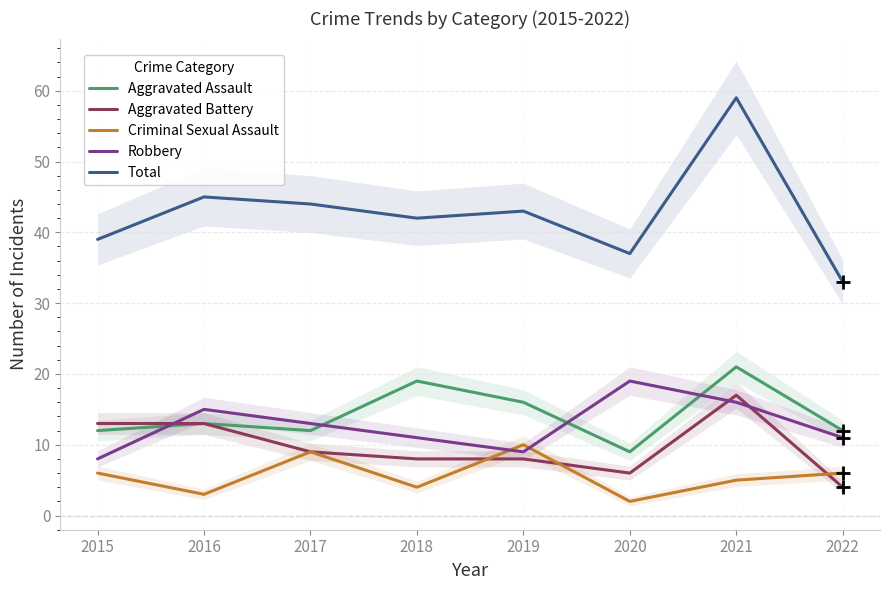

How many lines are shown in the chart?

5